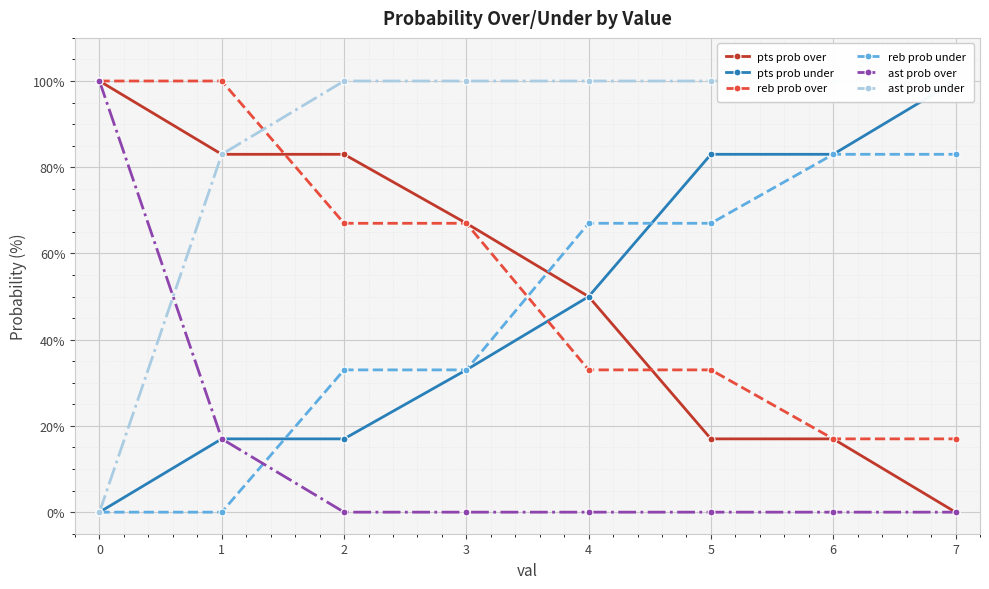

How many reb prob under values are between 33 and 83?

6